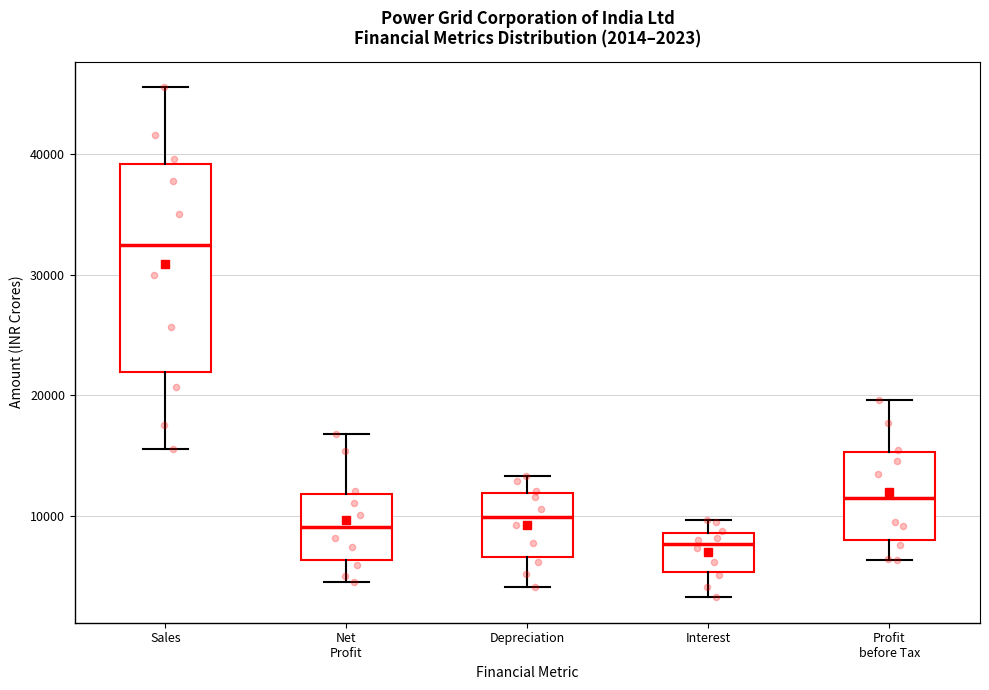

Comparing the boxes themselves (not the whiskers), which one is the tallest?

Sales